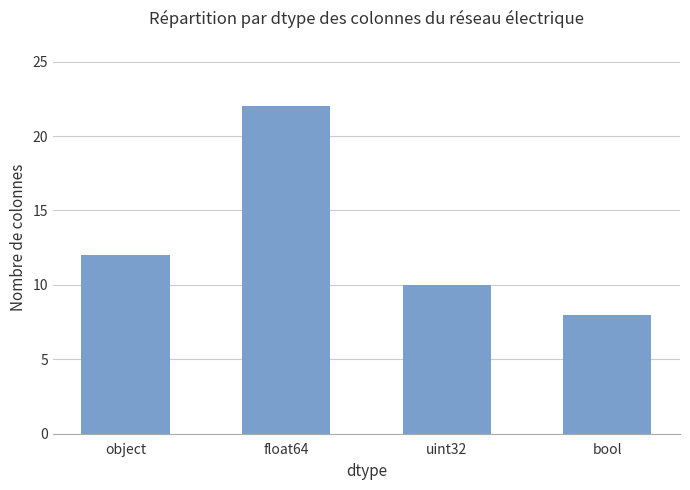

Rank the categories by value from lowest to highest.

bool, uint32, object, float64